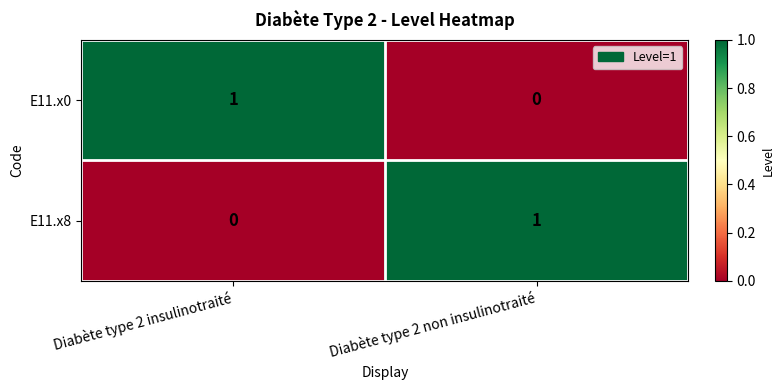

At which label is E11.x0 closest to 0?

Diabète type 2 non insulinotraité